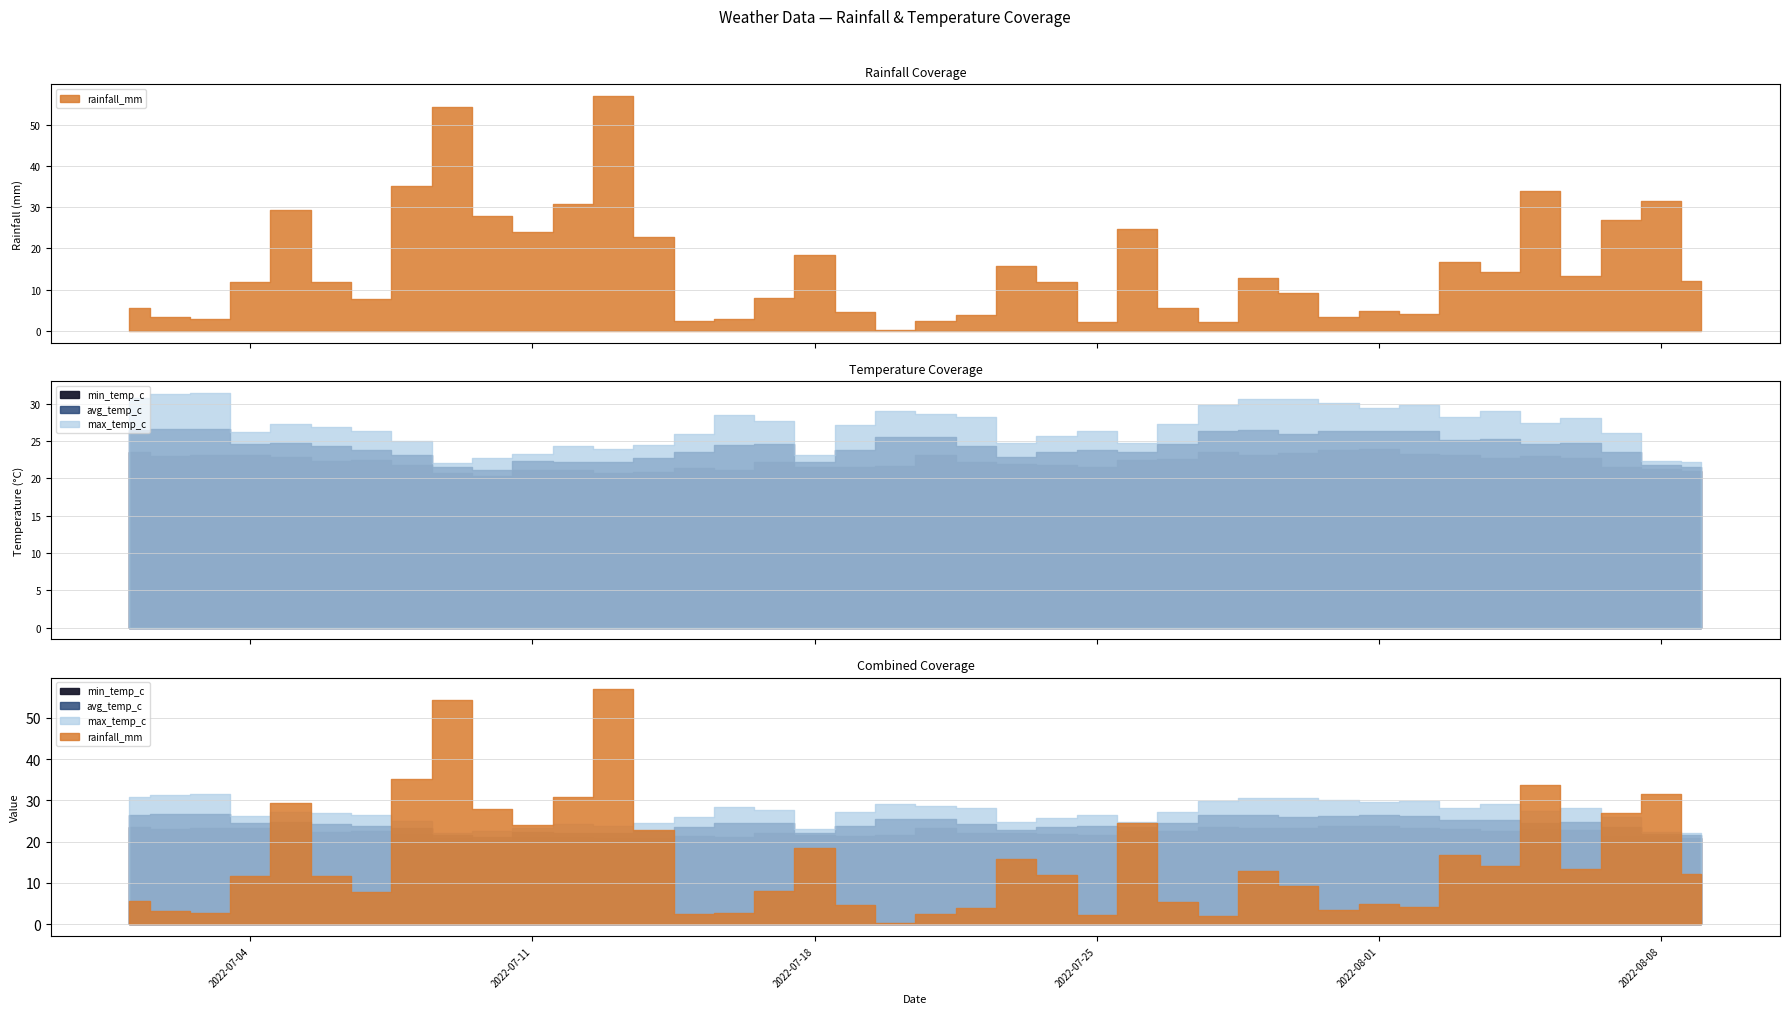

Does the chart display data point markers on the line(s)?

No